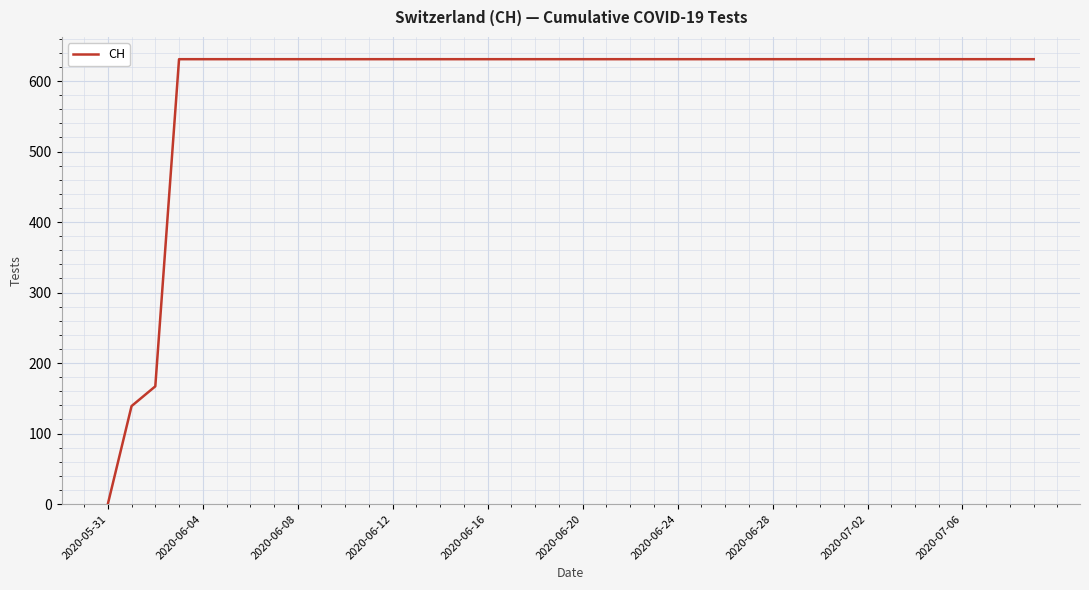

How many lines are shown in the chart?

1